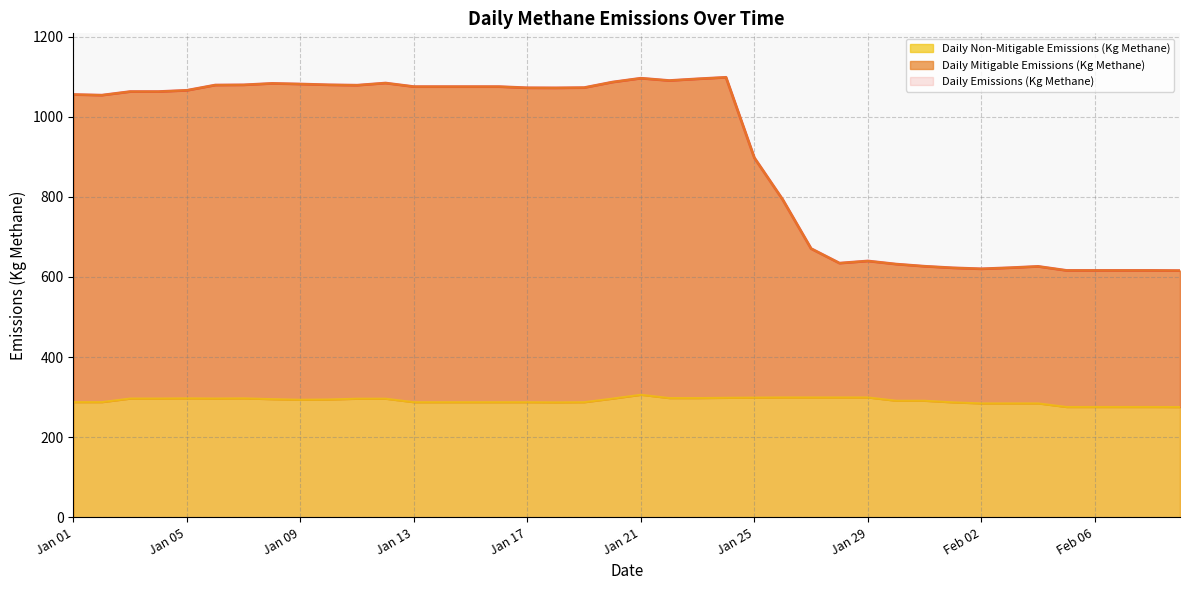

Where is the first local maximum for Daily Mitigable Emissions (Kg Methane)?

2022-01-08